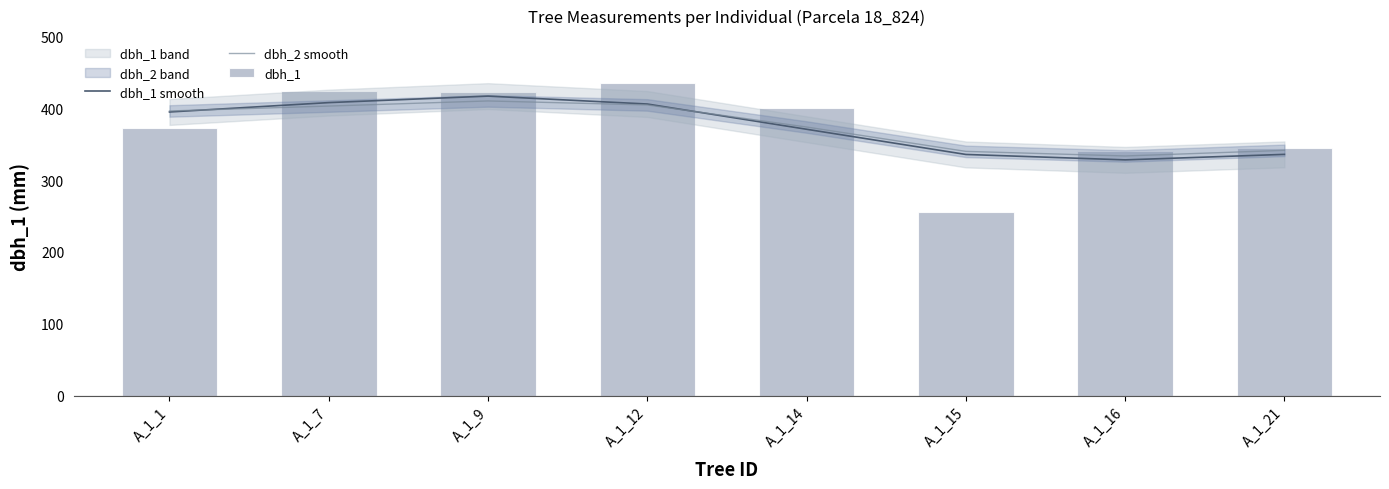

How many data points in dbh_1 smooth are less than 394?

4